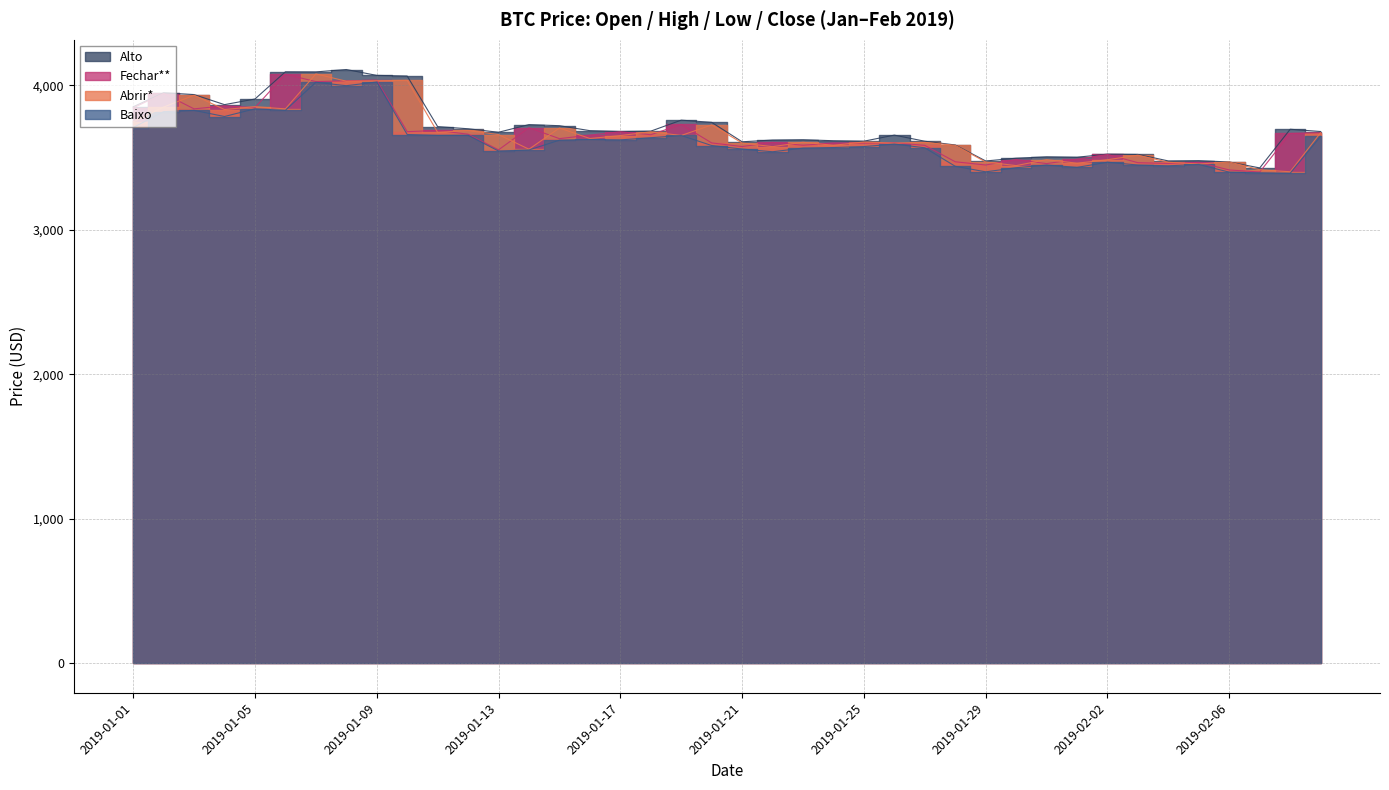

Which category has the lowest value in the Baixo series?

2019-02-08